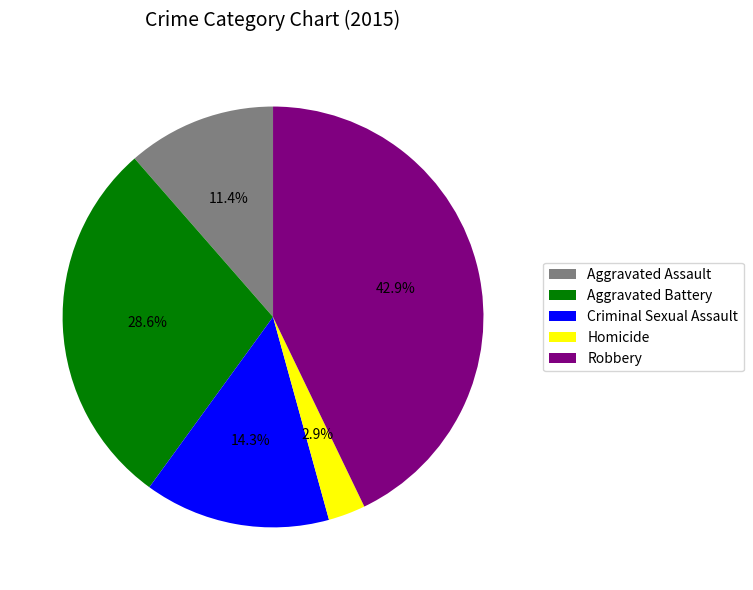

Approximately how many times larger is the value at Criminal Sexual Assault compared to Robbery?

0.3